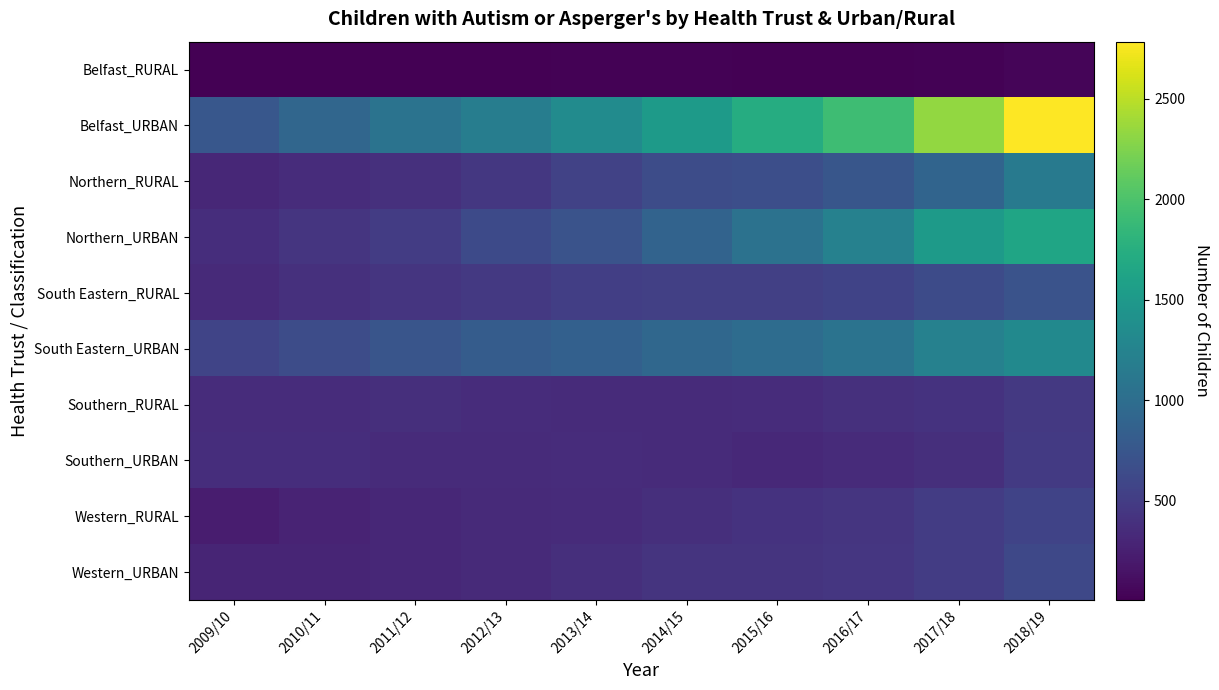

Which series has the widest spread of values?

Belfast_URBAN